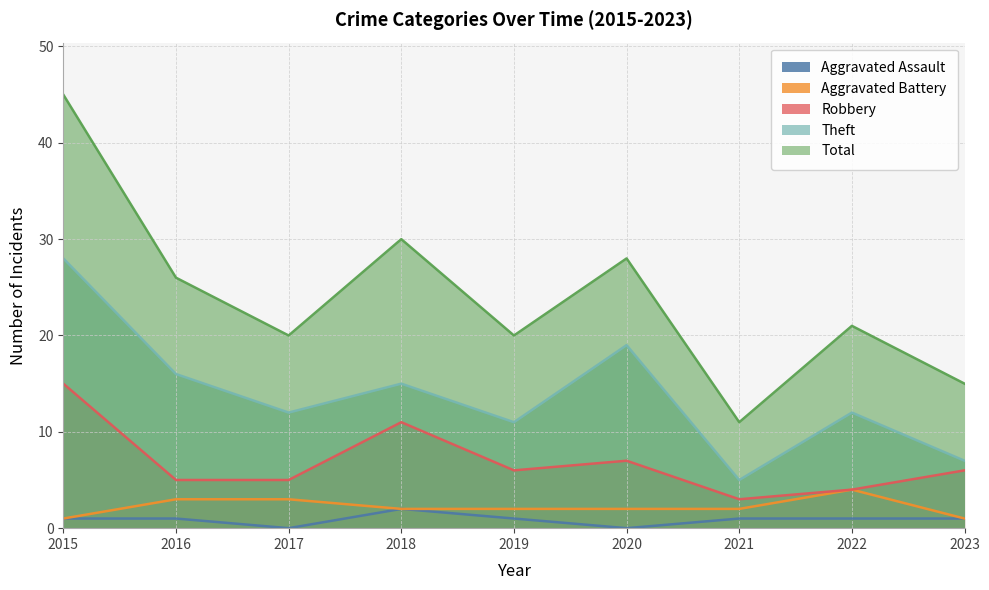

Reading right to left, list all the values displayed in this chart.

Aggravated Assault: 1	1	1	0	1	2	0	1	1
Aggravated Battery: 1	4	2	2	2	2	3	3	1
Robbery: 6	4	3	7	6	11	5	5	15
Theft: 7	12	5	19	11	15	12	16	28
Total: 15	21	11	28	20	30	20	26	45